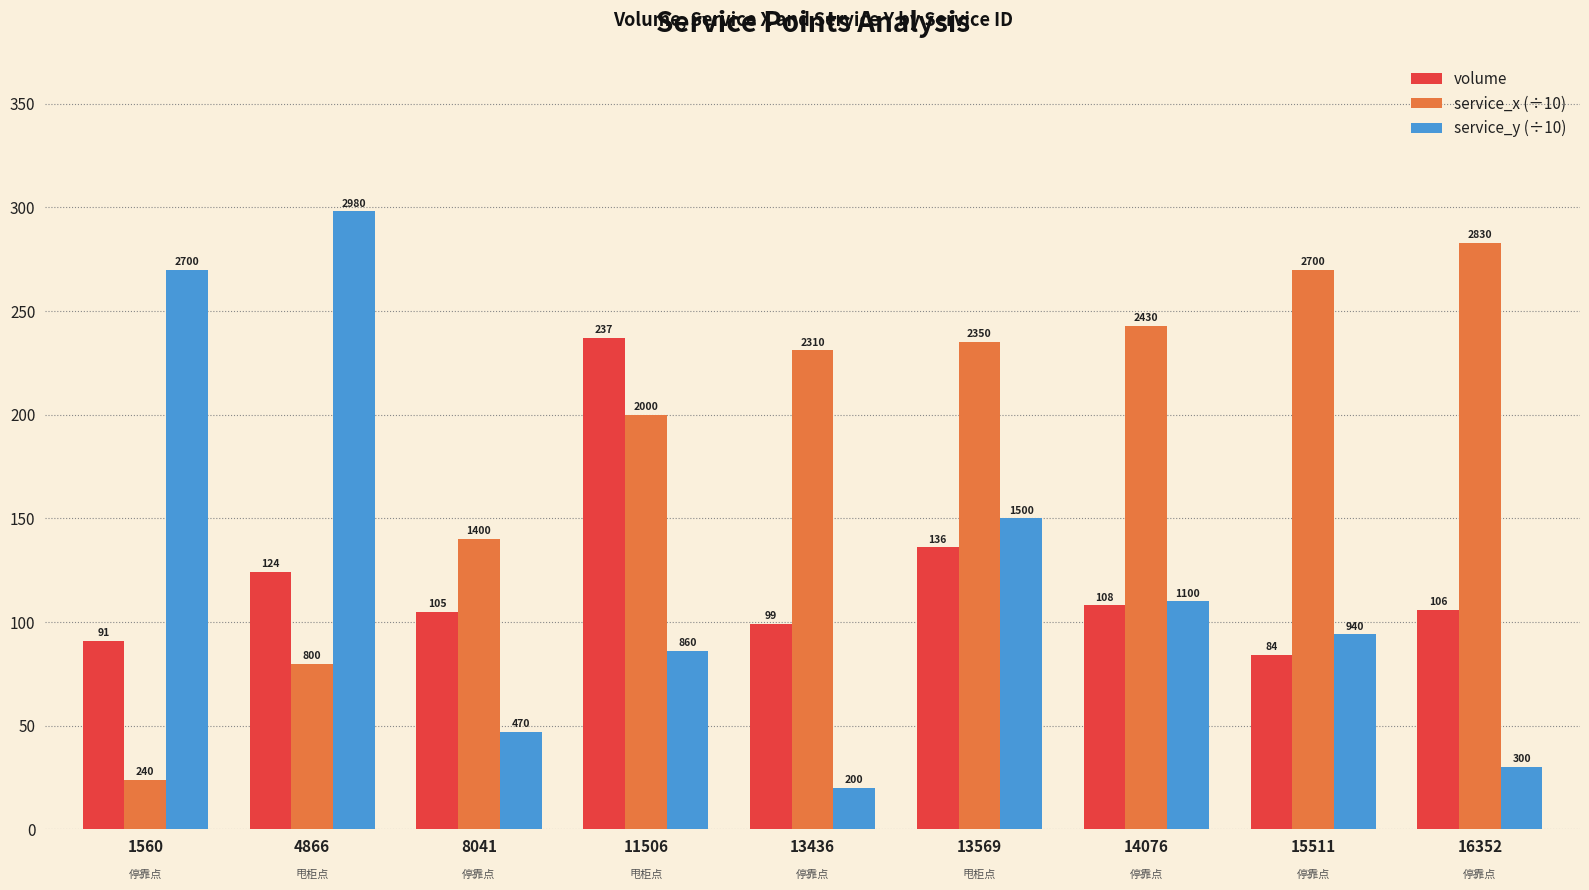

True or false: volume has a value of 99 at 13436.

True